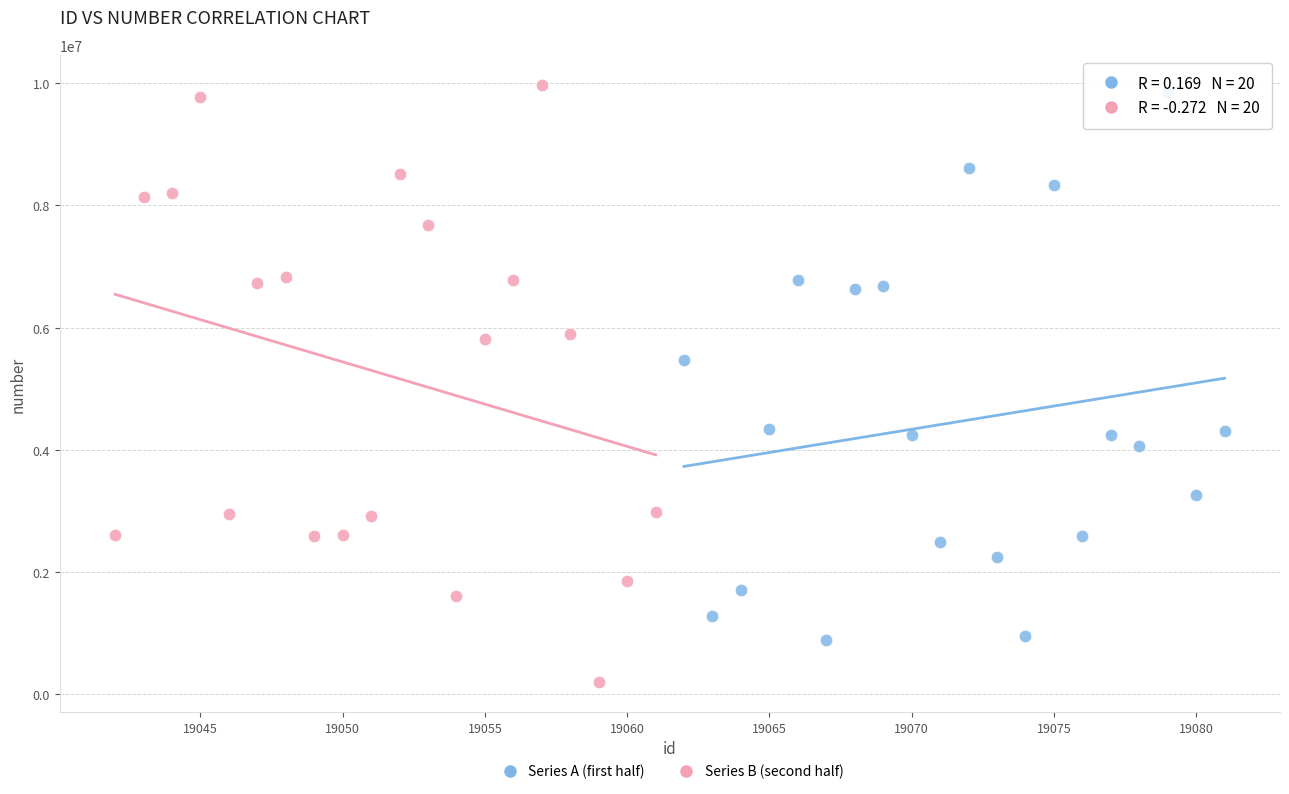

Which series reaches the minimum Y coordinate?

Series B (second half)